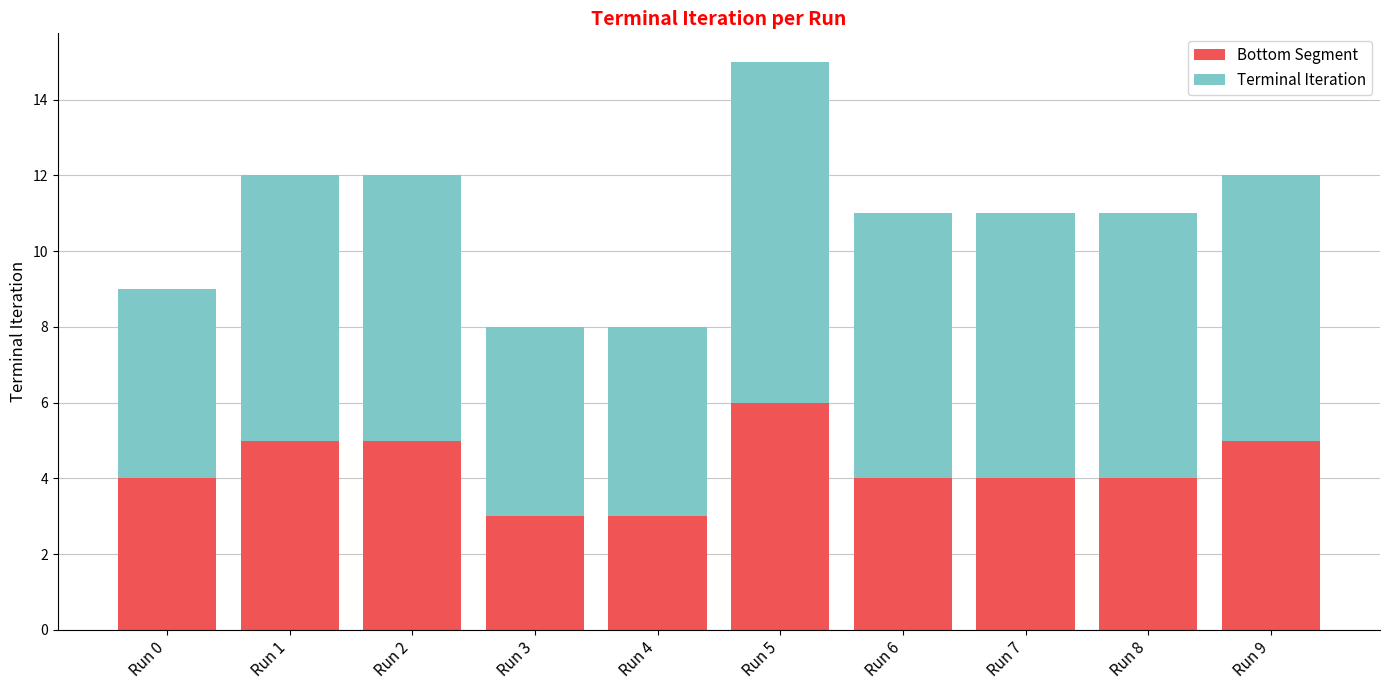

Are the bars grouped side by side (vs. stacked)?

No